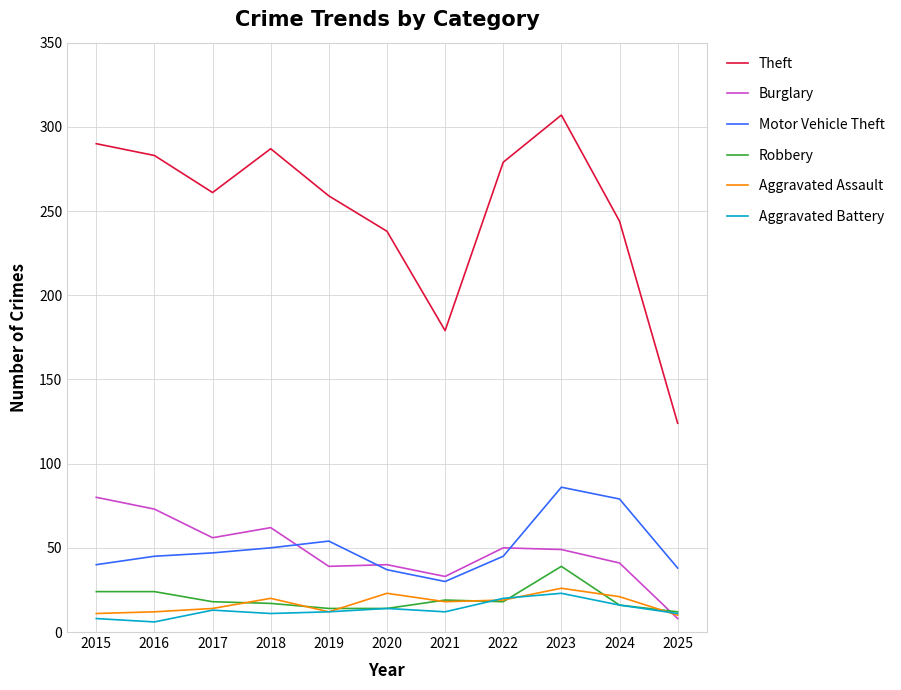

What is the lowest value of the Motor Vehicle Theft series?

30